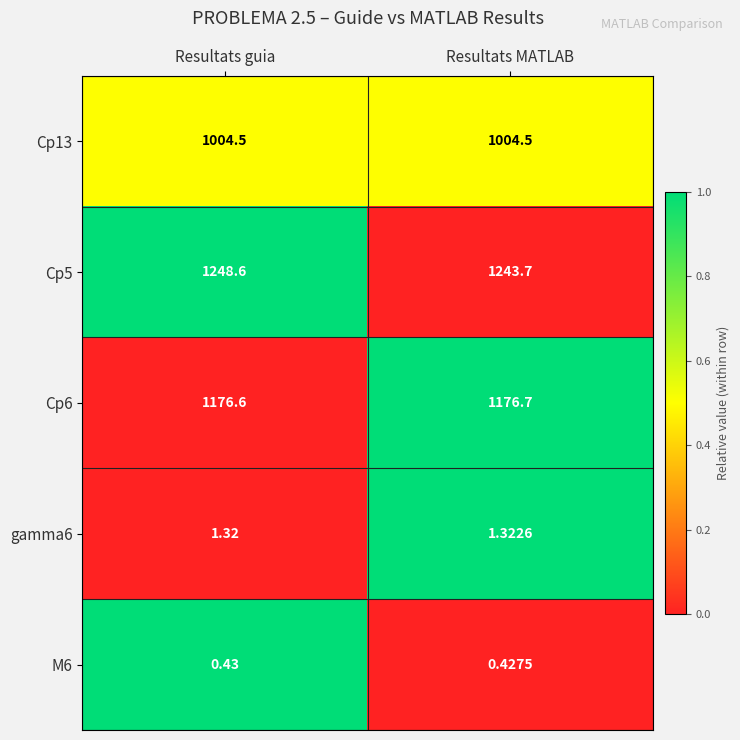

List the series in order of their peak value, highest first.

Cp5, Cp6, Cp13, gamma6, M6